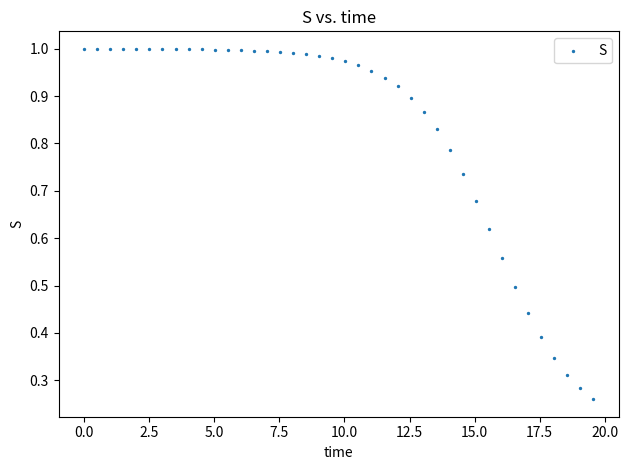

What is the range of X values (max minus min)?

19.6